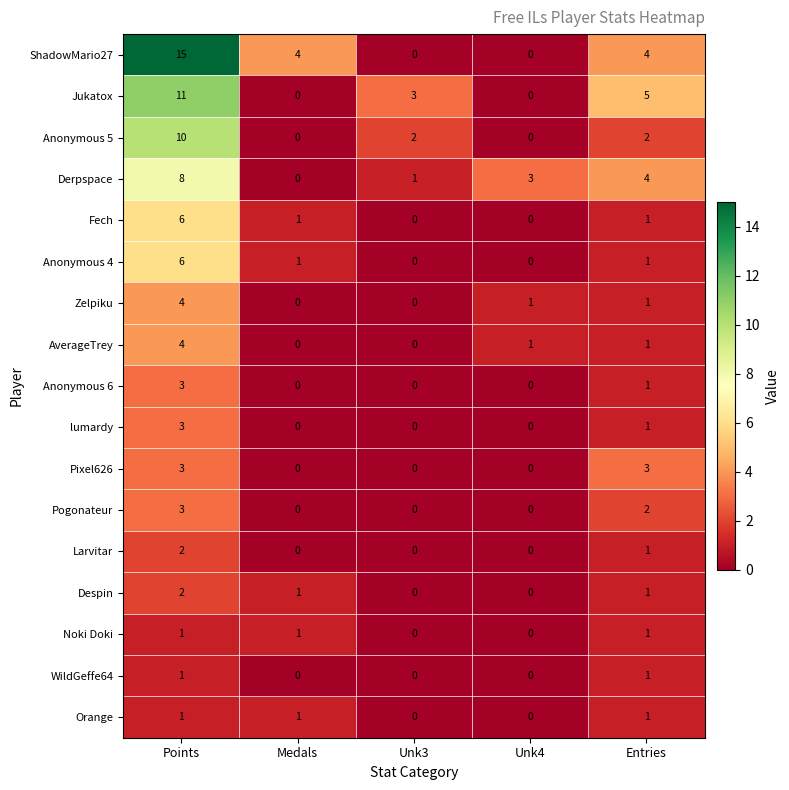

The value of Pogonateur at Unk4 is 0. True or false?

True